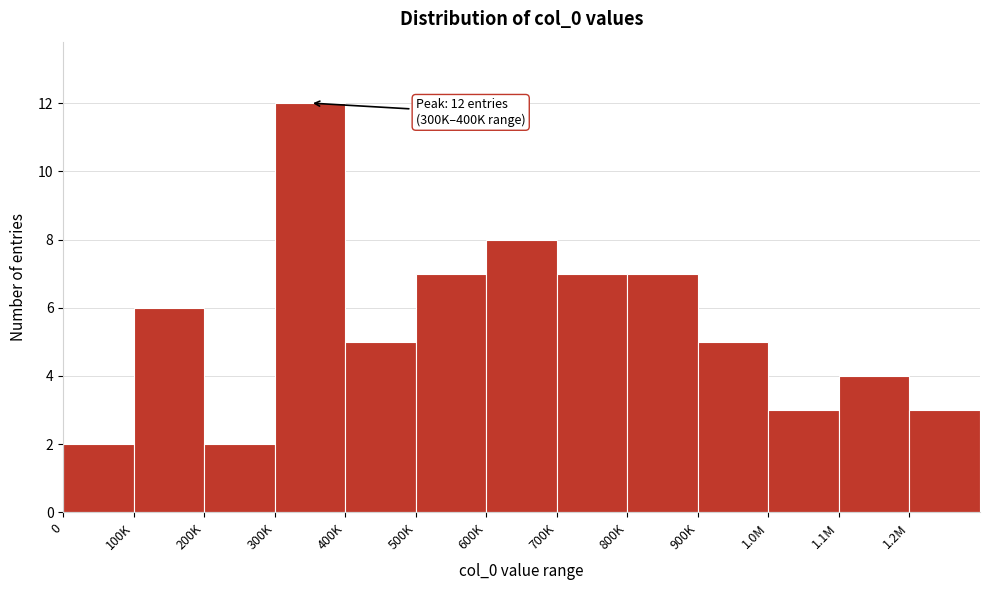

Reading left to right, extract all data points from this chart.

0=2	100K=6	200K=2	300K=12	400K=5	500K=7	600K=8	700K=7	800K=7	900K=5	1.0M=3	1.1M=4	1.2M=3